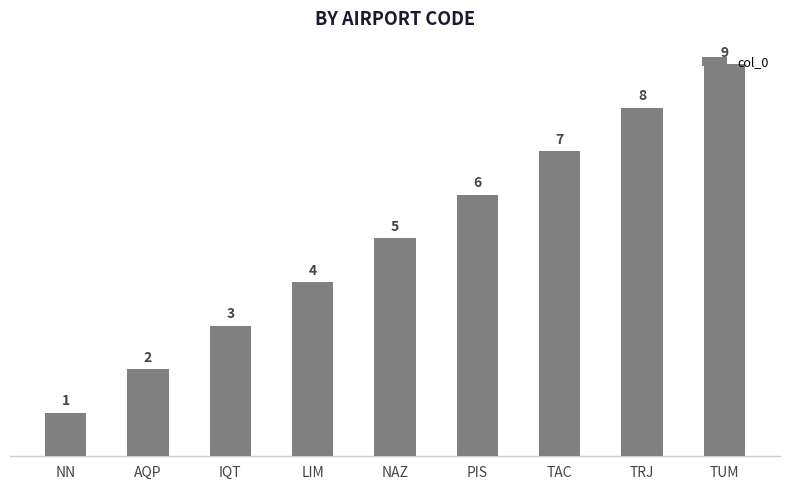

Read the value at PIS.

6